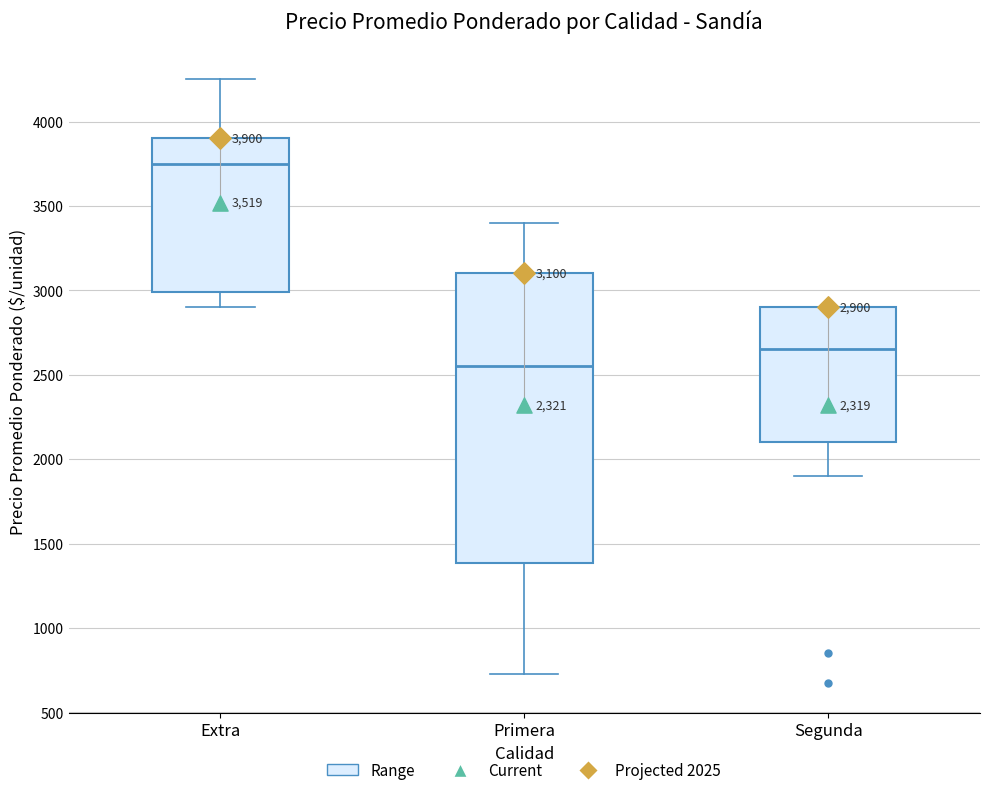

Comparing the boxes themselves (not the whiskers), which one is the tallest?

Primera